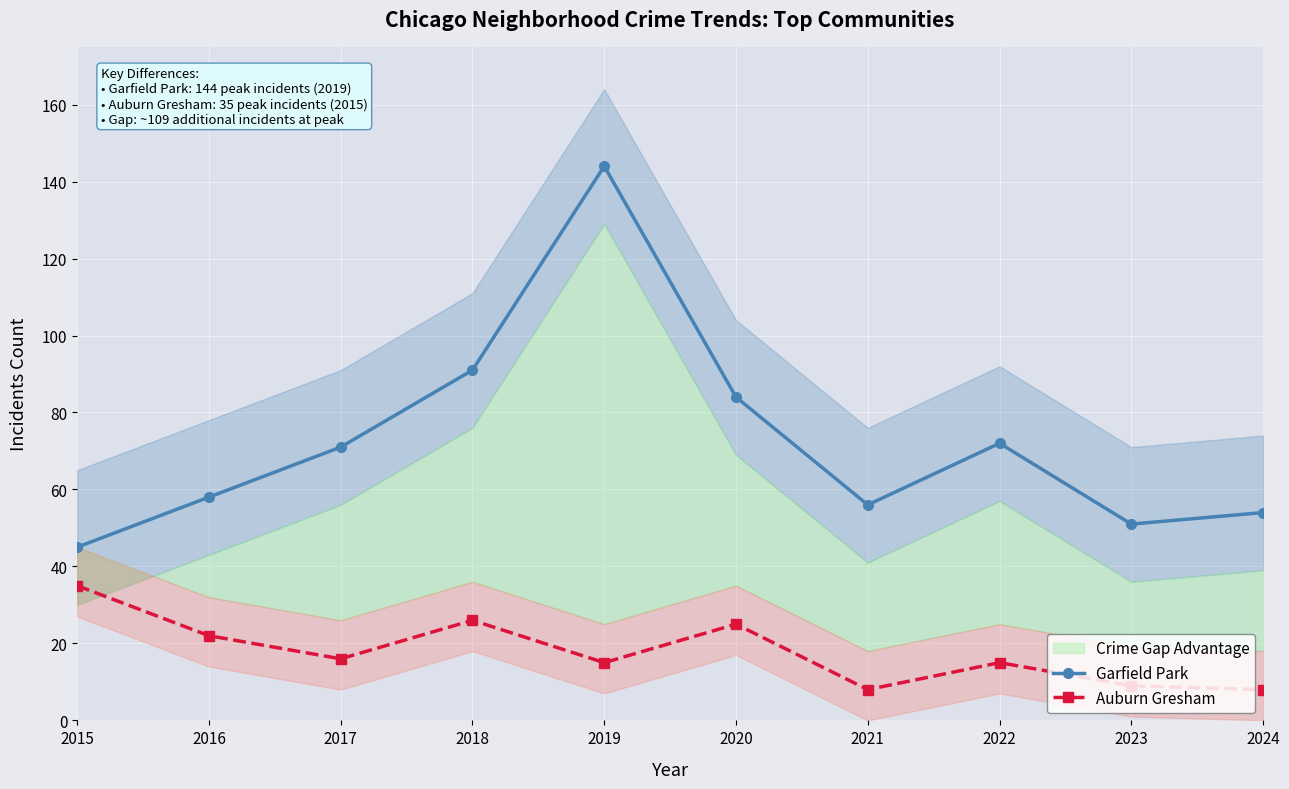

What is the minimum value for Auburn Gresham?

8